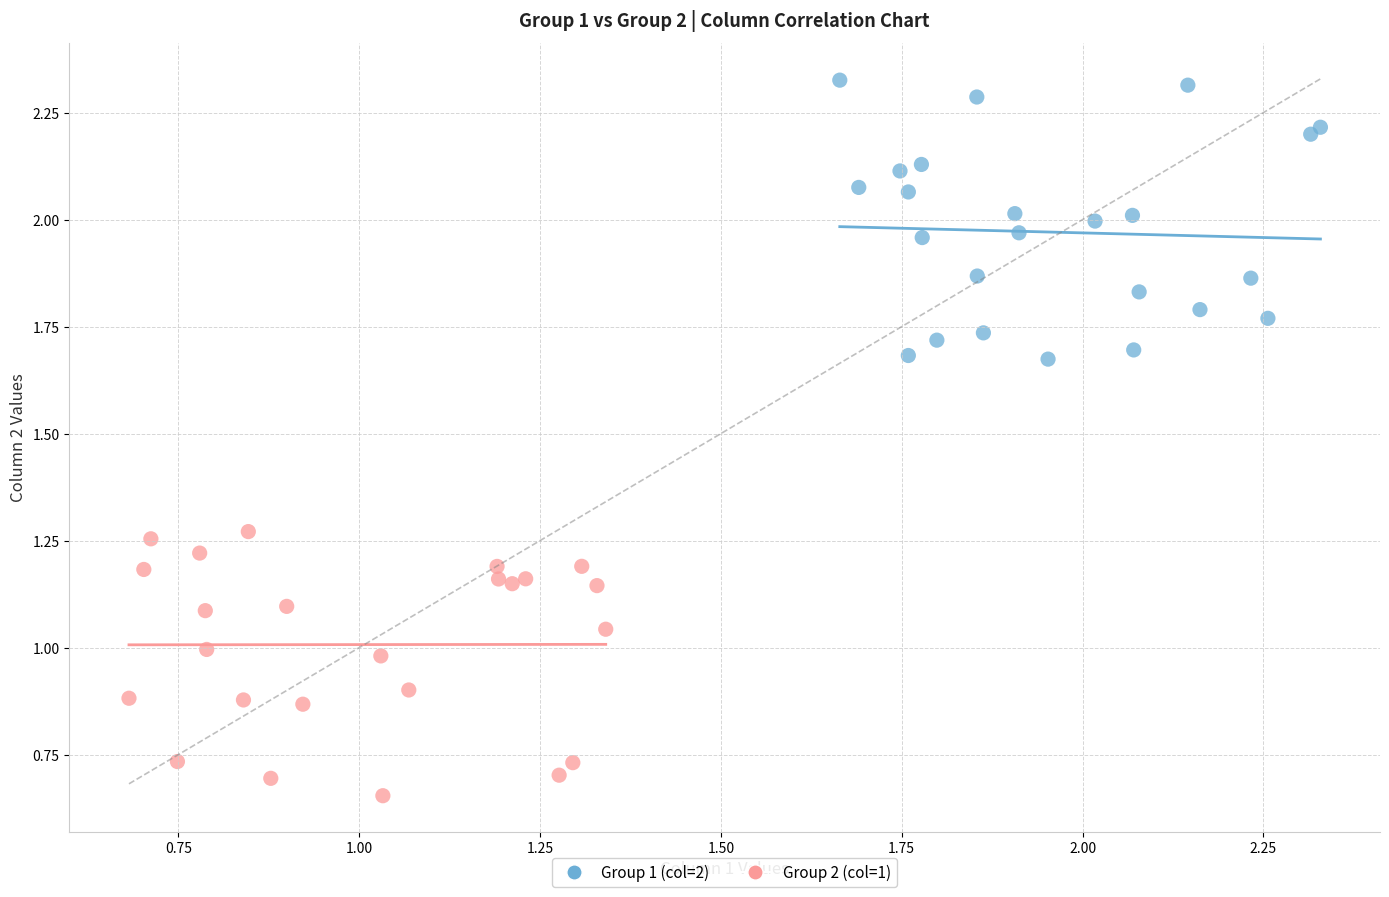

Which series contains the highest Y value?

Group 1 (col=2)